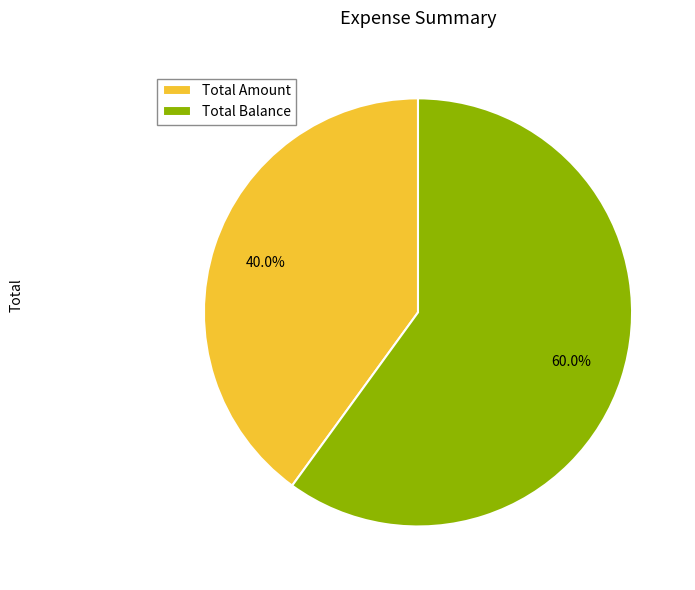

Count the number of slices in the pie.

2